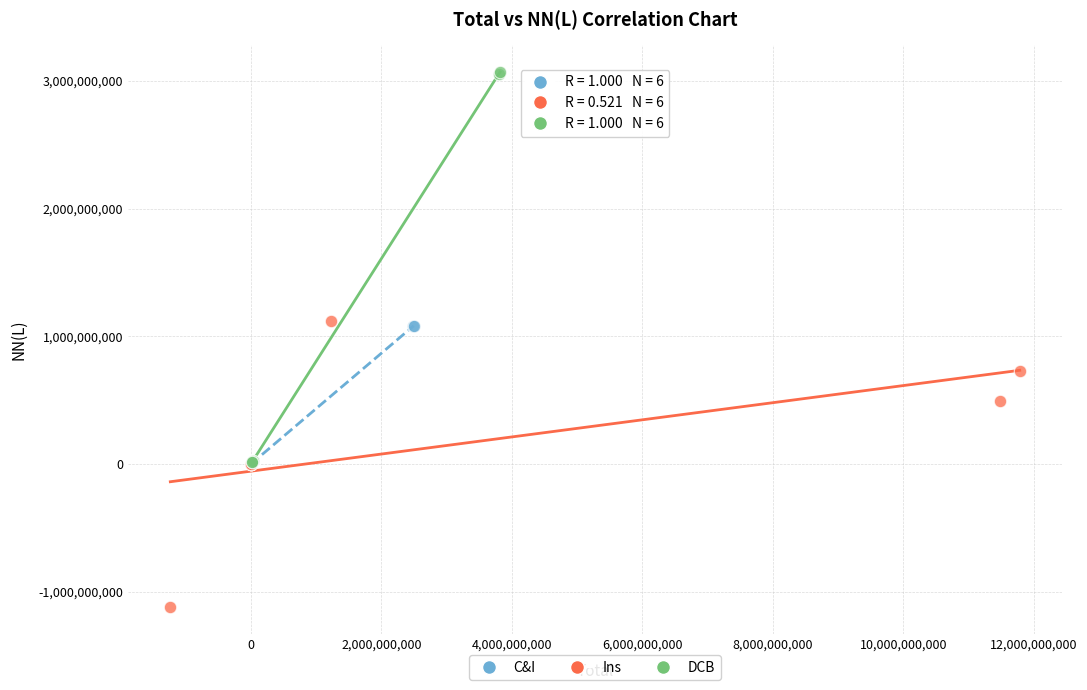

Which series contains the lowest Y value?

Ins